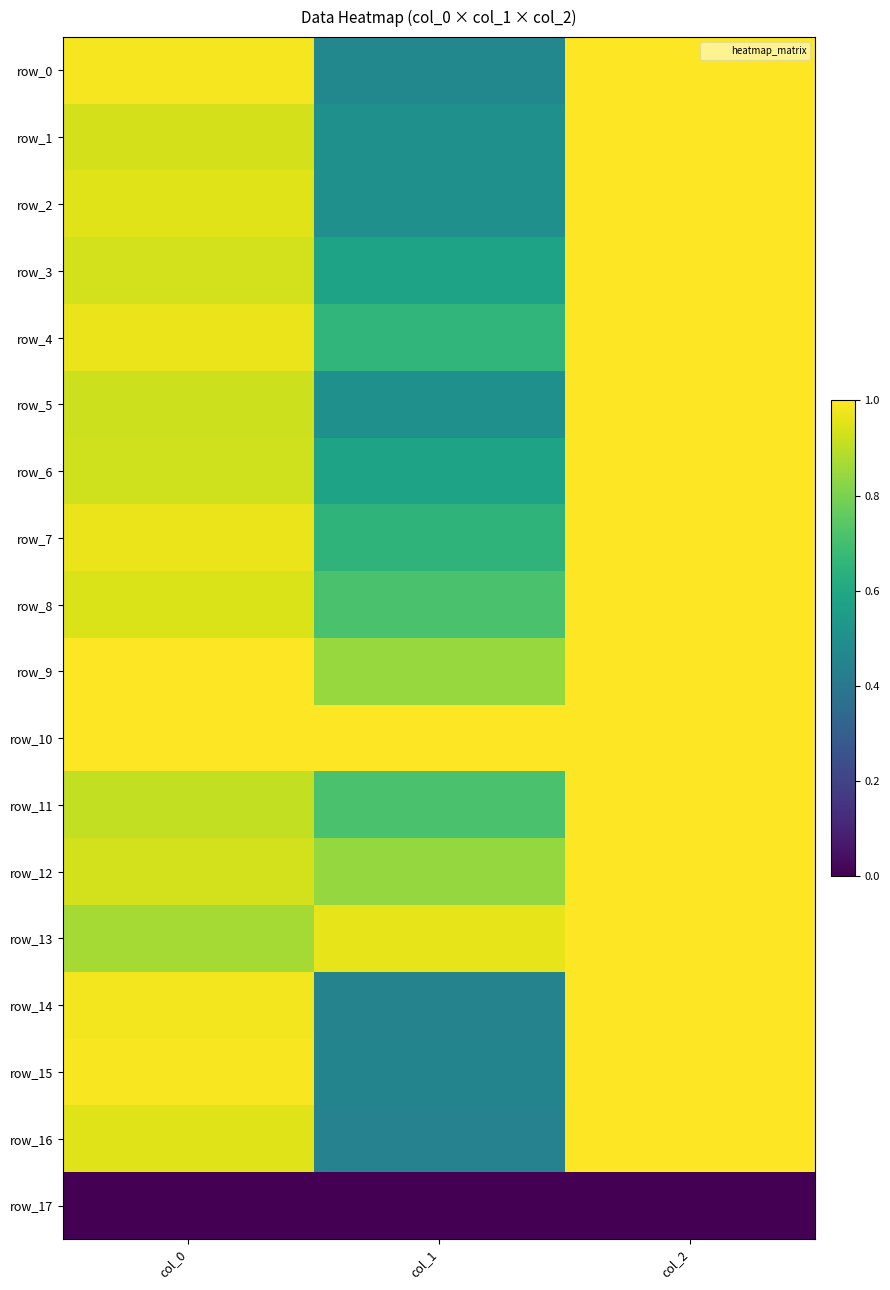

At col_1, list the series in order from largest to smallest.

row_10, row_13, row_9, row_12, row_8, row_11, row_4, row_7, row_3, row_6, row_1, row_5, row_2, row_0, row_15, row_14, row_16, row_17